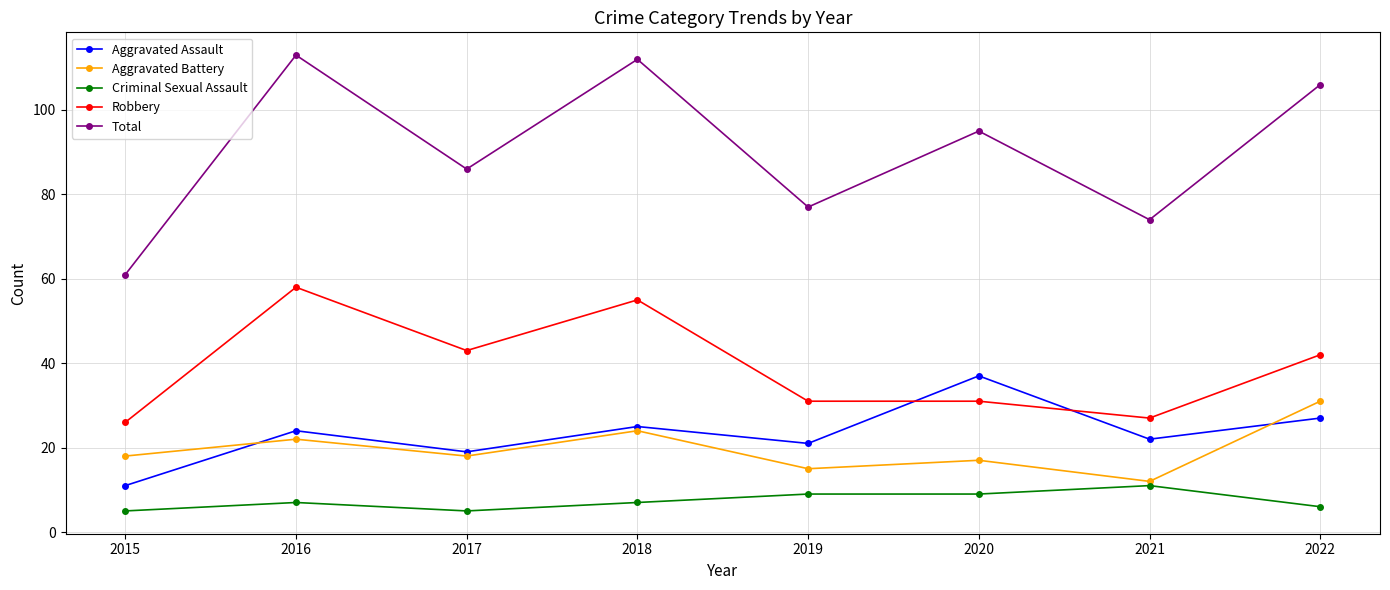

What is the total value across all series at 2018?

223